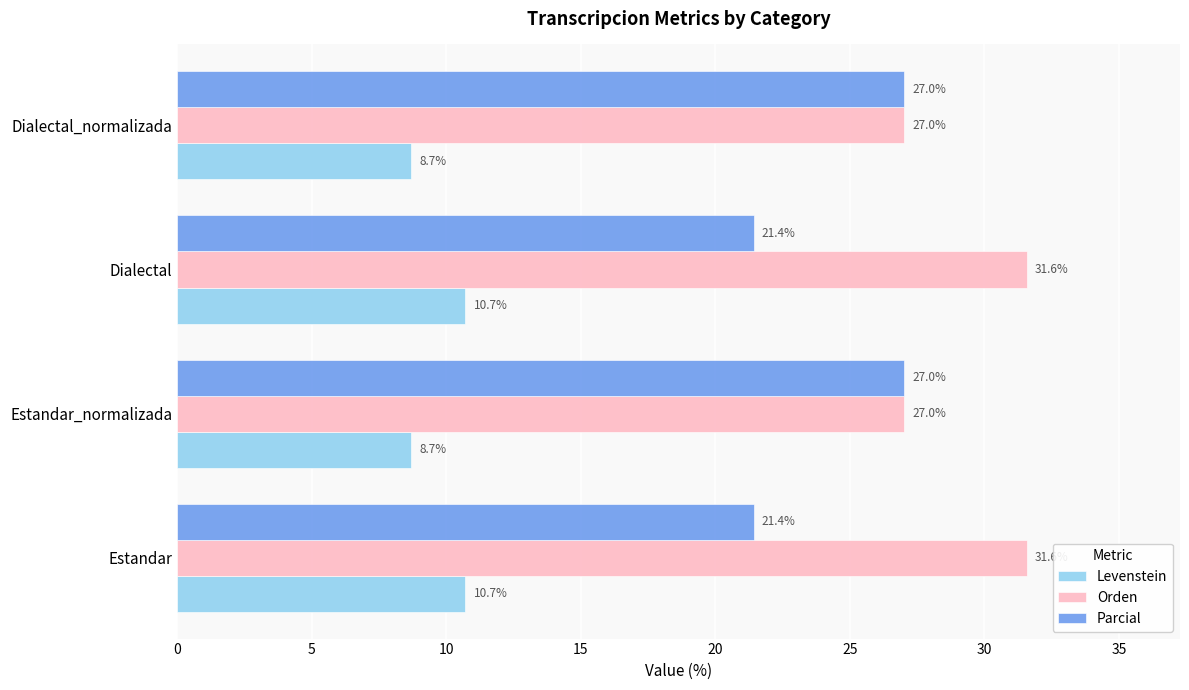

True or false: Levenstein has a value of 15.8 at Dialectal.

False